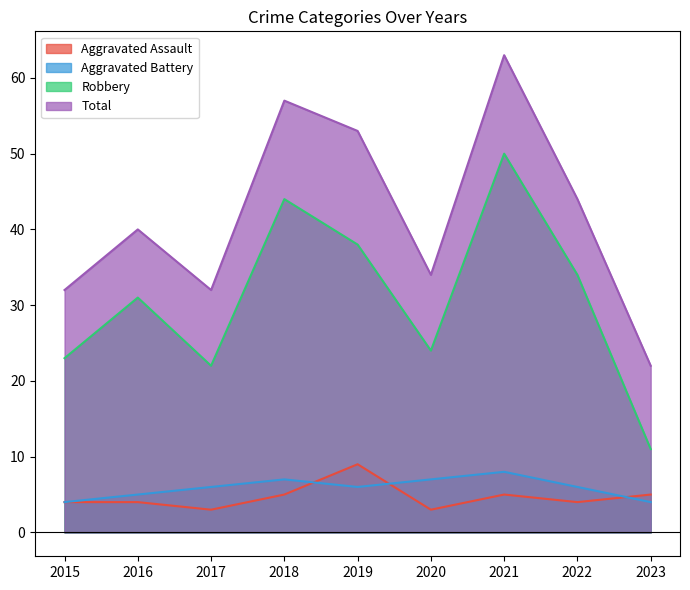

Where is the first local minimum for Aggravated Assault?

2017